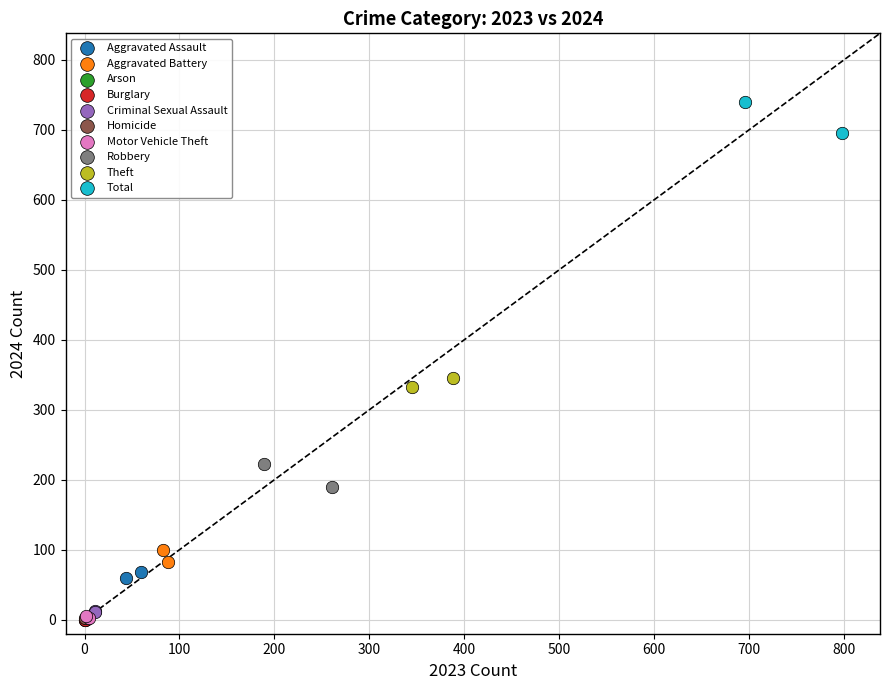

What are all the series names shown in the legend?

Aggravated Assault, Aggravated Battery, Arson, Burglary, Criminal Sexual Assault, Homicide, Motor Vehicle Theft, Robbery, Theft, Total